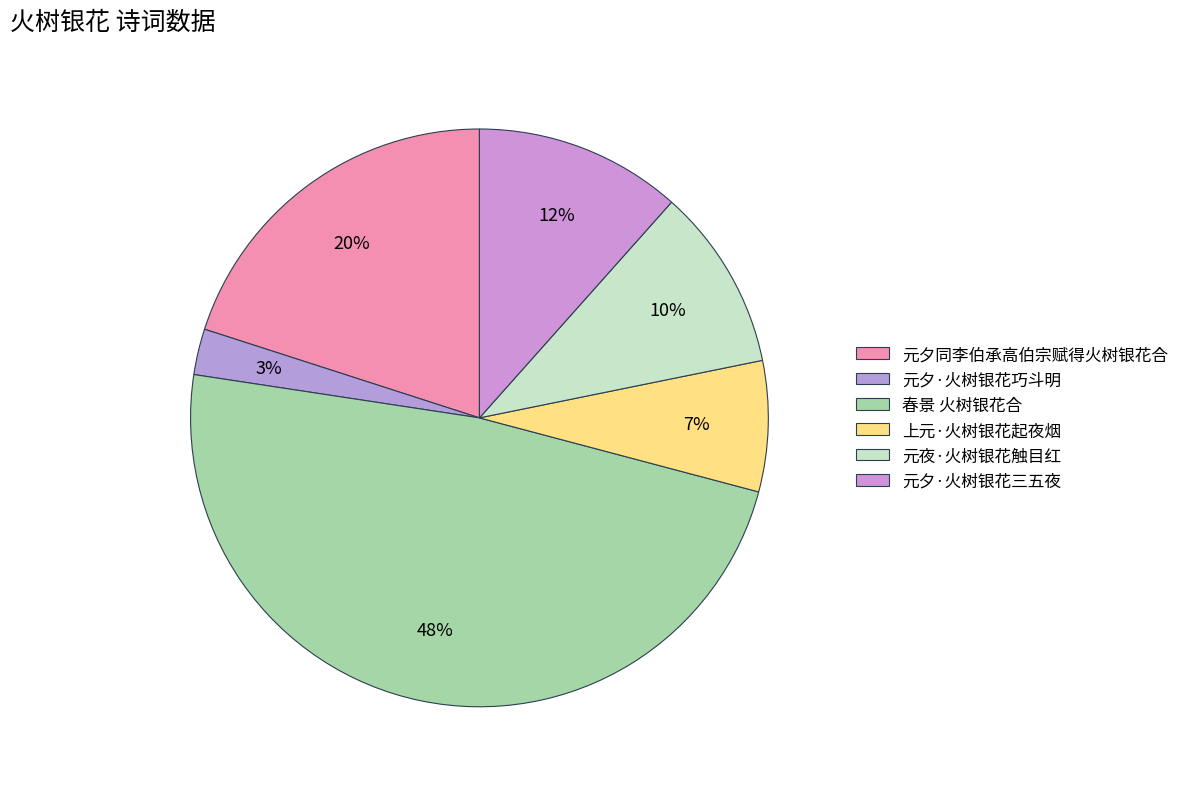

Which has a higher value, 元夜·火树银花触目红 or 元夕·火树银花三五夜?

元夕·火树银花三五夜